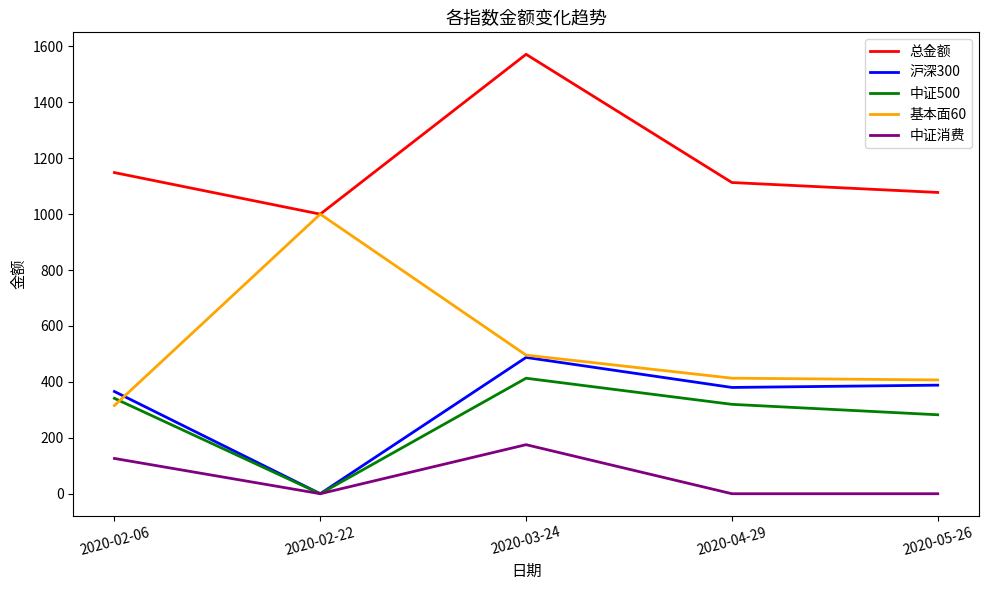

Rank the series by their maximum value, from lowest to highest.

中证消费, 中证500, 沪深300, 基本面60, 总金额